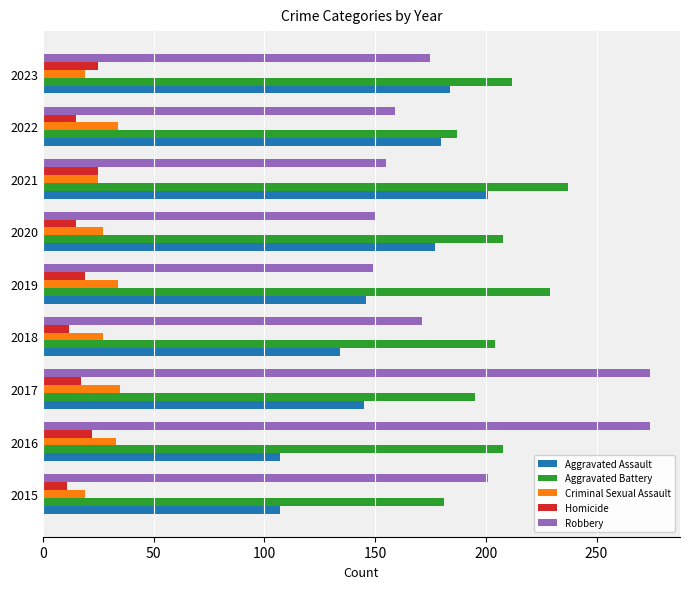

What are all the series names shown in the legend?

Aggravated Assault, Aggravated Battery, Criminal Sexual Assault, Homicide, Robbery